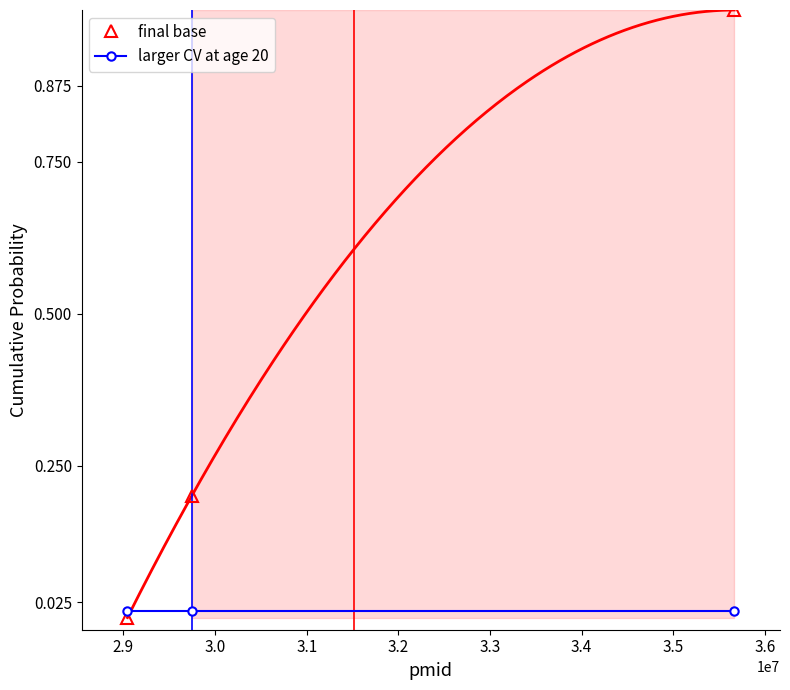

Which series has the largest total across all categories?

final base